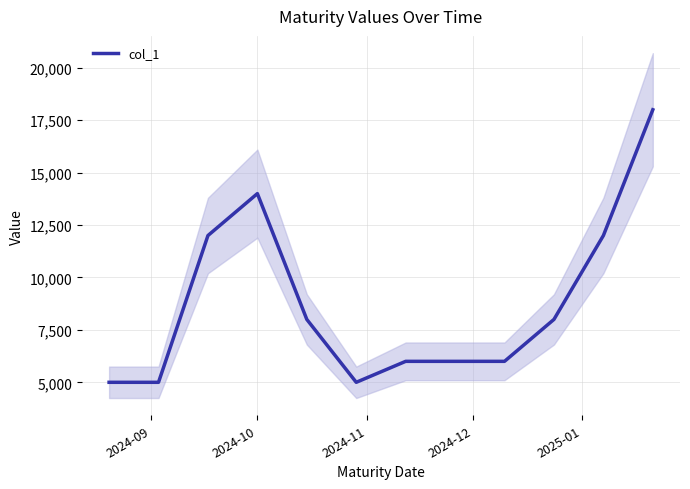

What is the lowest value of the col_1 series?

5000